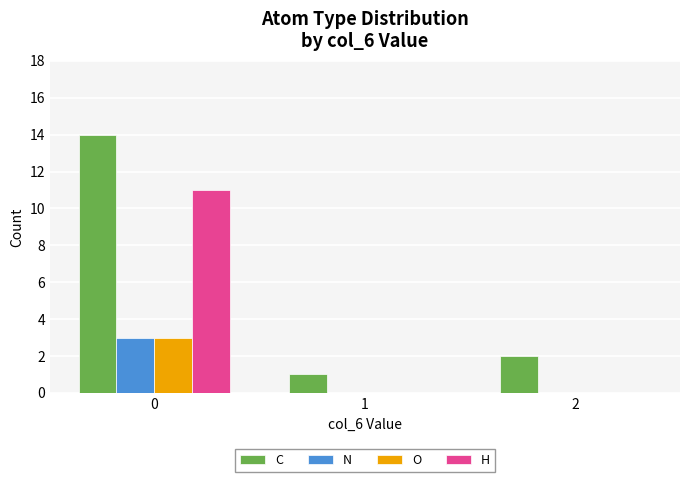

Between 1 and 2, which series saw the biggest shift?

C